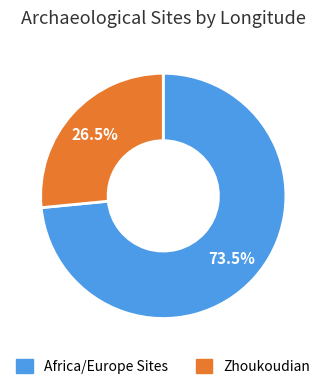

Does any single category account for the majority?

Yes